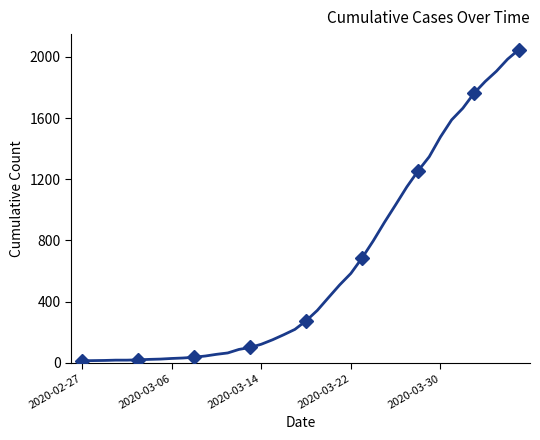

How many data points are above 274?

19